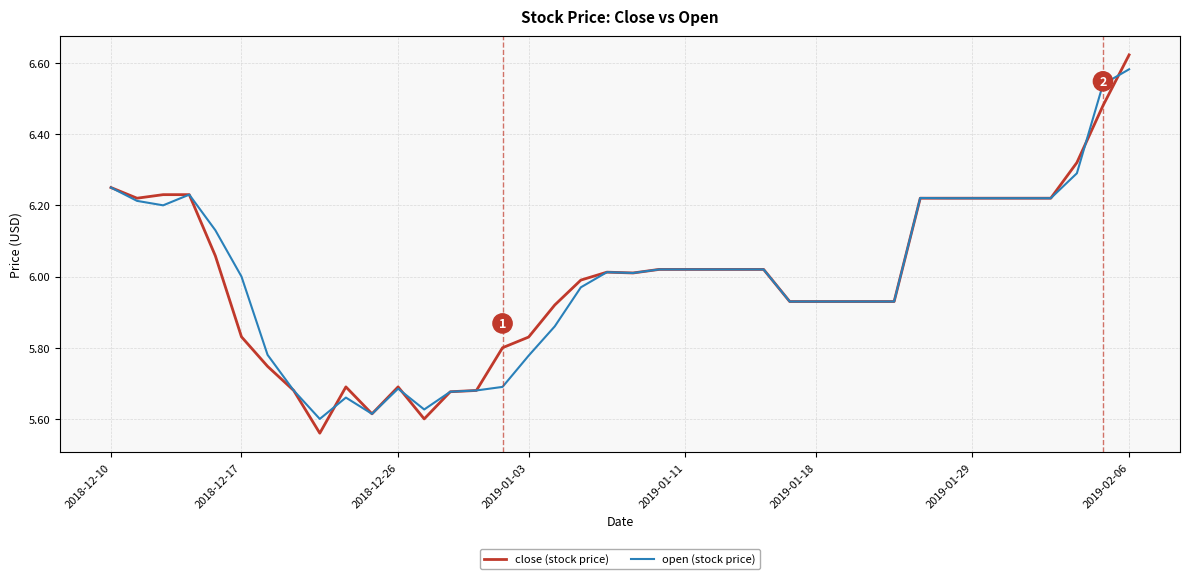

Is this an area chart (filled region under the line)?

No